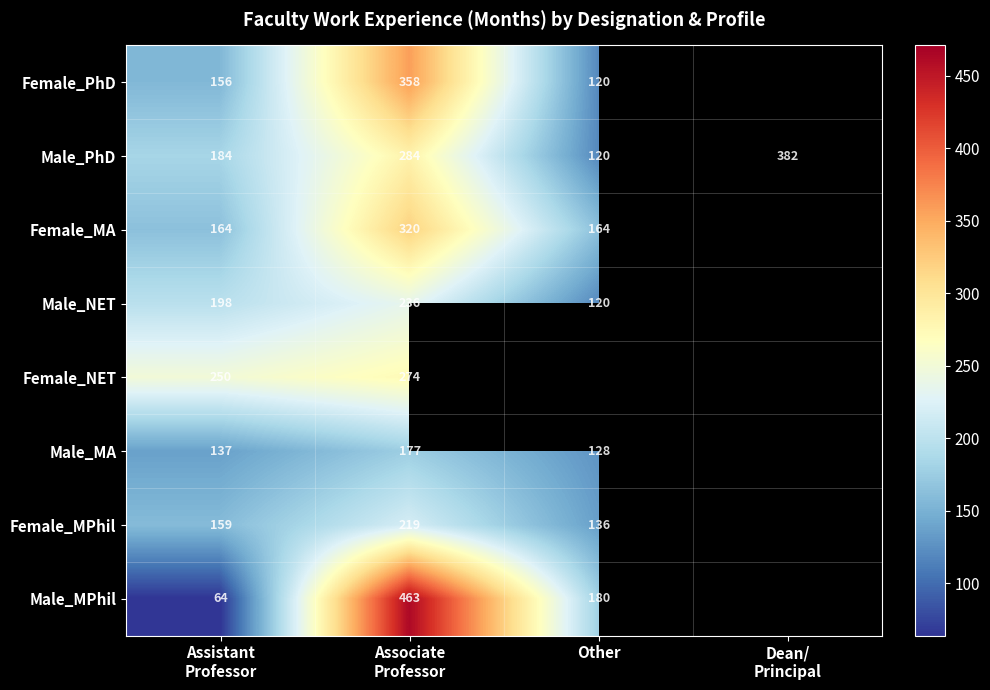

Count the number of data series in this chart.

8